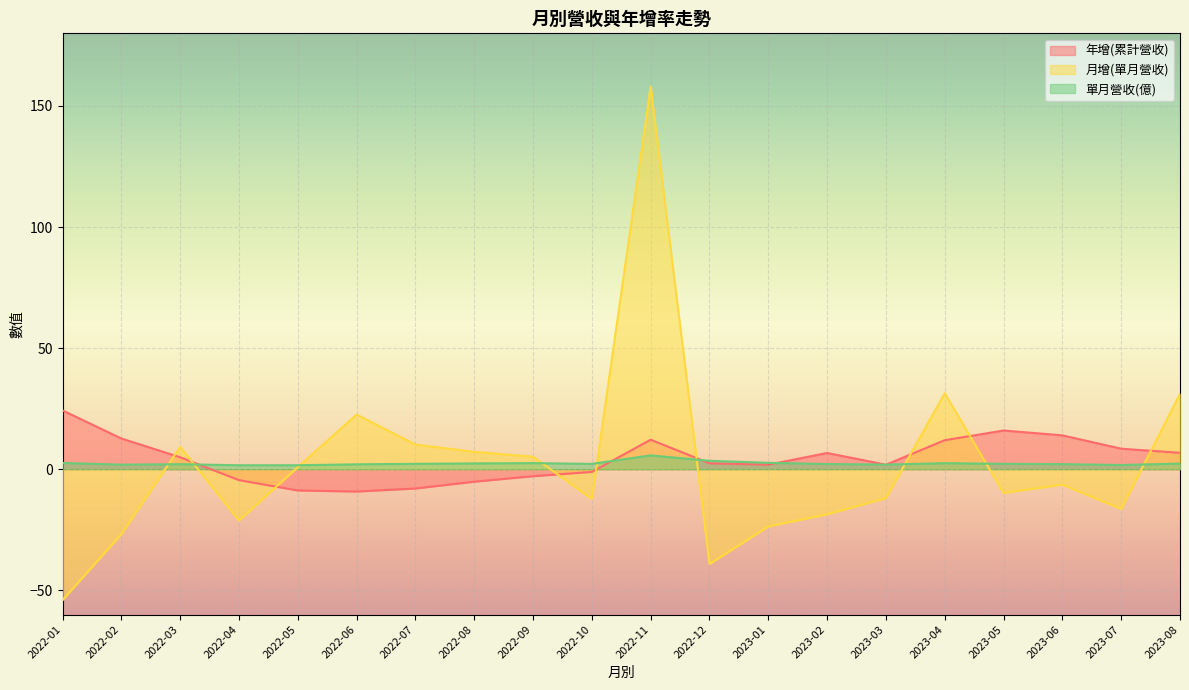

Rank the series by their maximum value, from highest to lowest.

月增(單月營收), 年增(累計營收), 單月營收(億)